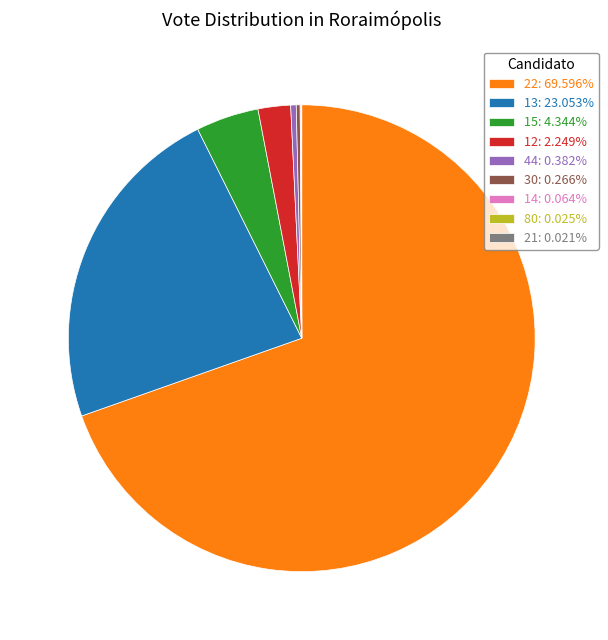

Combined, do 22: 69.596% and 13: 23.053% account for over 50%?

Yes